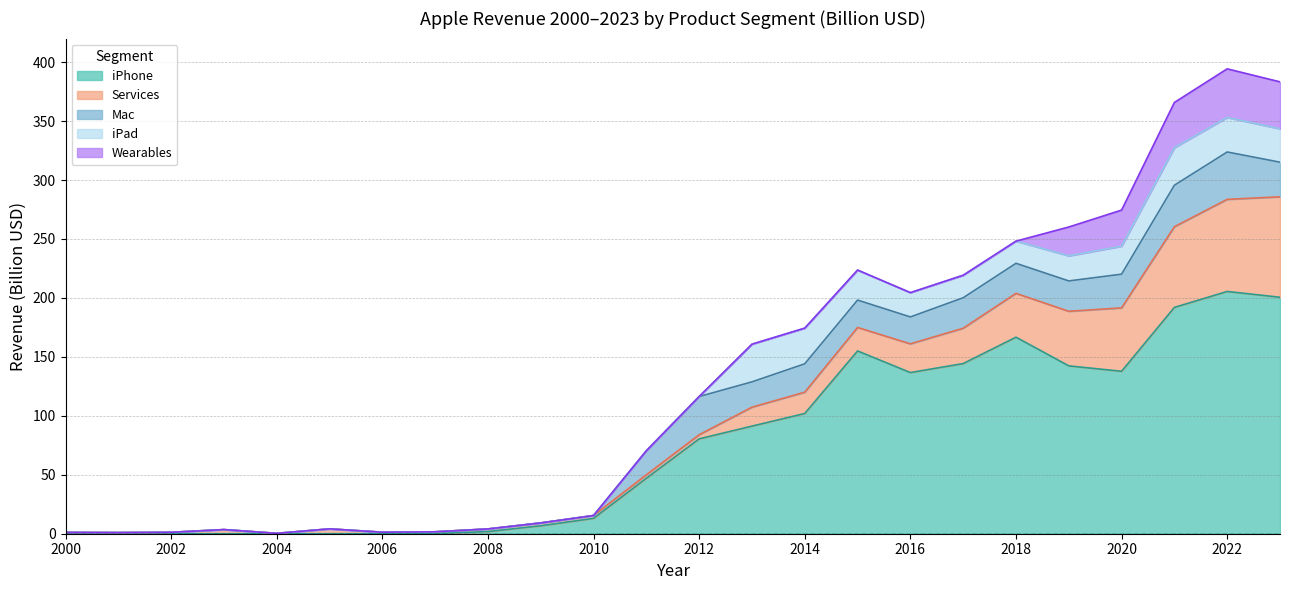

Reading left to right, extract all data points from this chart.

iPhone: 2000=0.0	2001=0.0	2002=0.0	2003=0.0	2004=0.0	2005=0.0	2006=0.0	2007=0.1	2008=1.8	2009=6.8	2010=13.0	2011=47.1	2012=80.5	2013=91.3	2014=102.0	2015=155.0	2016=136.7	2017=144.3	2018=166.7	2019=142.4	2020=137.8	2021=192.0	2022=205.5	2023=200.6
Services: 2000=1.1	2001=1.0	2002=1.2	2003=3.5	2004=0.3	2005=4.1	2006=1.3	2007=1.5	2008=2.2	2009=2.4	2010=2.4	2011=3.0	2012=3.5	2013=16.1	2014=18.1	2015=19.9	2016=24.4	2017=30.0	2018=37.2	2019=46.3	2020=53.8	2021=68.4	2022=78.1	2023=85.2
Mac: 2000=0.0	2001=0.0	2002=0.0	2003=0.0	2004=0.0	2005=0.0	2006=0.0	2007=0.0	2008=0.0	2009=0.0	2010=0.0	2011=20.4	2012=32.4	2013=21.5	2014=24.1	2015=23.2	2016=22.8	2017=25.9	2018=25.5	2019=25.7	2020=28.6	2021=35.2	2022=40.2	2023=29.4
iPad: 2000=0.0	2001=0.0	2002=0.0	2003=0.0	2004=0.0	2005=0.0	2006=0.0	2007=0.0	2008=0.0	2009=0.0	2010=0.0	2011=0.0	2012=0.0	2013=32.0	2014=30.3	2015=25.5	2016=20.6	2017=19.1	2018=18.8	2019=21.3	2020=23.7	2021=31.9	2022=29.3	2023=28.3
Wearables: 2000=0.0	2001=0.0	2002=0.0	2003=0.0	2004=0.0	2005=0.0	2006=0.0	2007=0.0	2008=0.0	2009=0.0	2010=0.0	2011=0.0	2012=0.0	2013=0.0	2014=0.0	2015=0.0	2016=0.0	2017=0.0	2018=0.0	2019=24.5	2020=30.6	2021=38.4	2022=41.2	2023=39.9